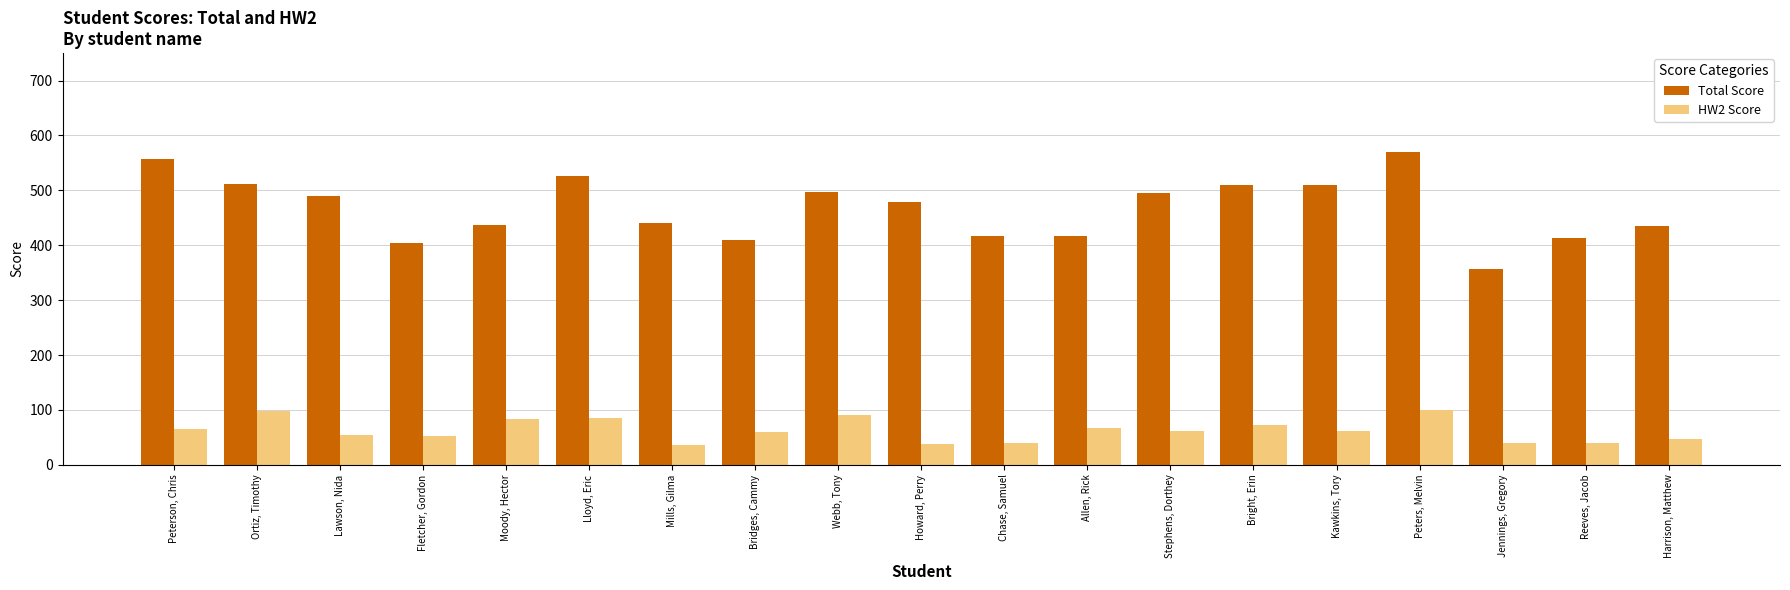

What is the total value across all series at Chase, Samuel?

455